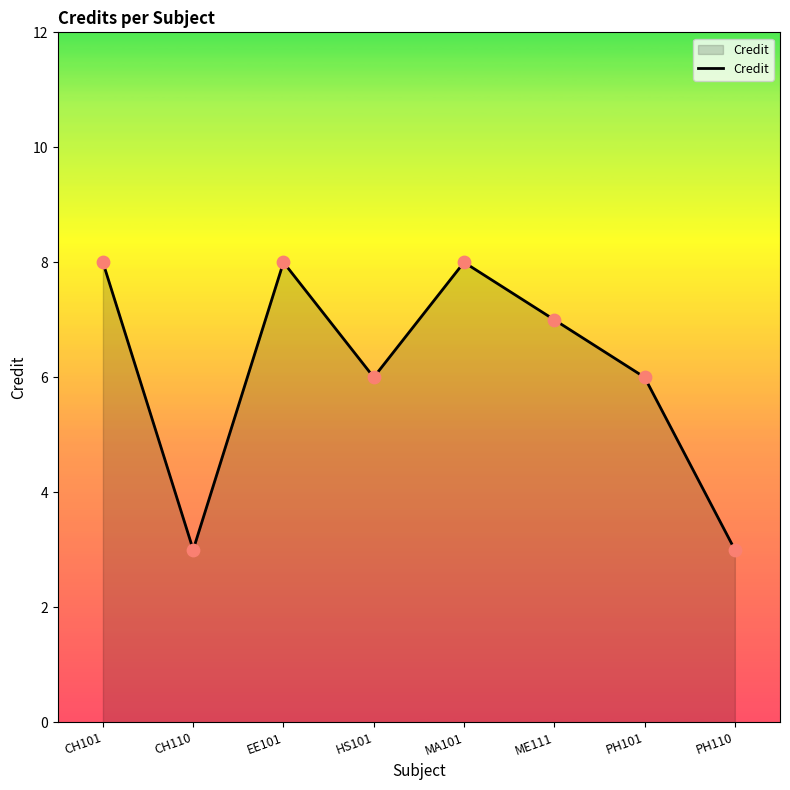

Between CH101 and ME111, which is larger?

CH101